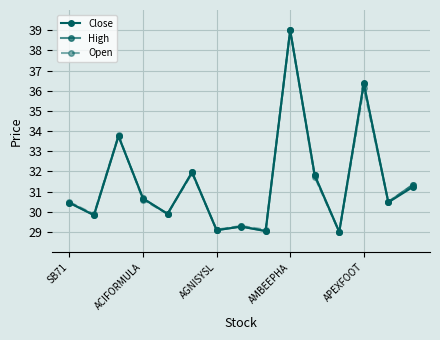

How many series are shown in this chart?

3